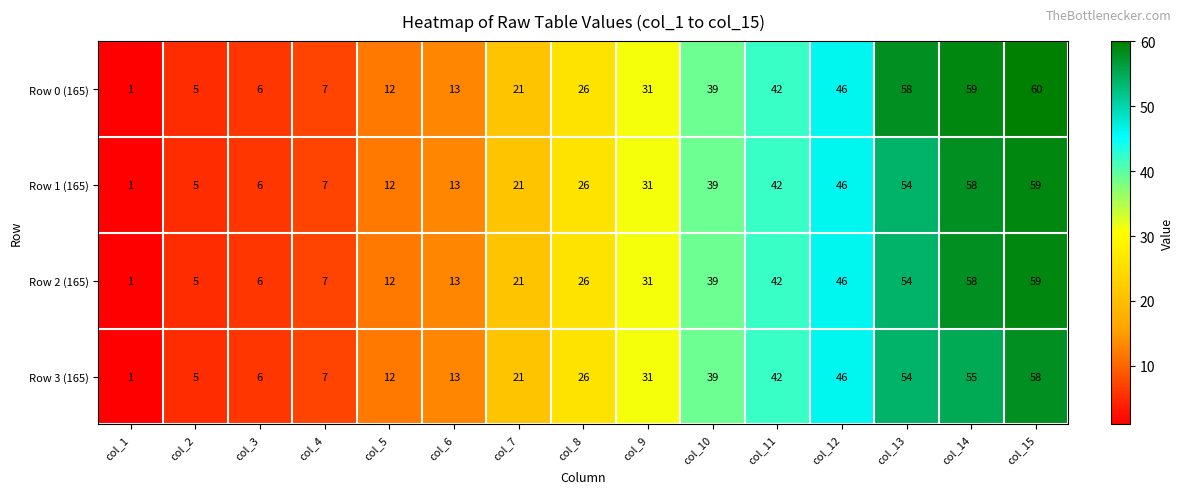

Which series has the largest range (max minus min)?

Row 0 (165)